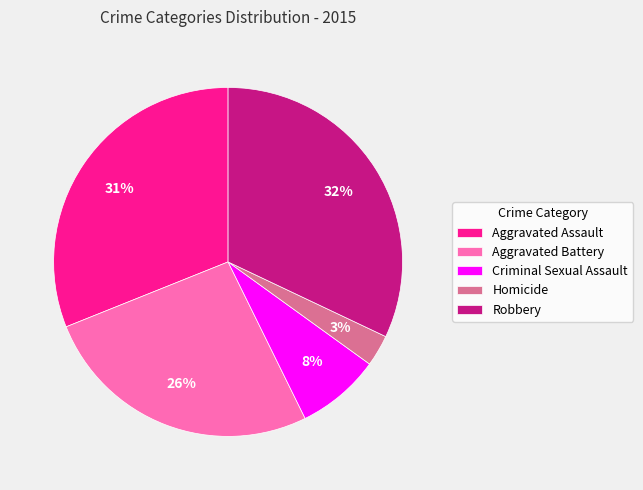

To the nearest percent, what is the combined percentage of Criminal Sexual Assault and Aggravated Battery?

34%